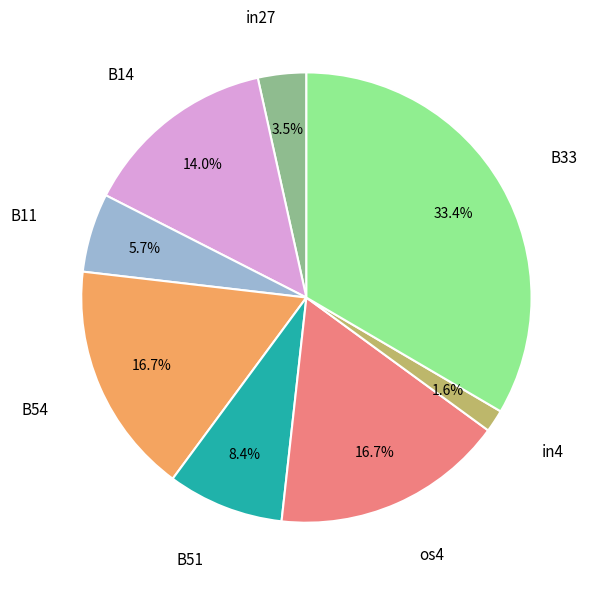

Does any single category account for the majority?

No